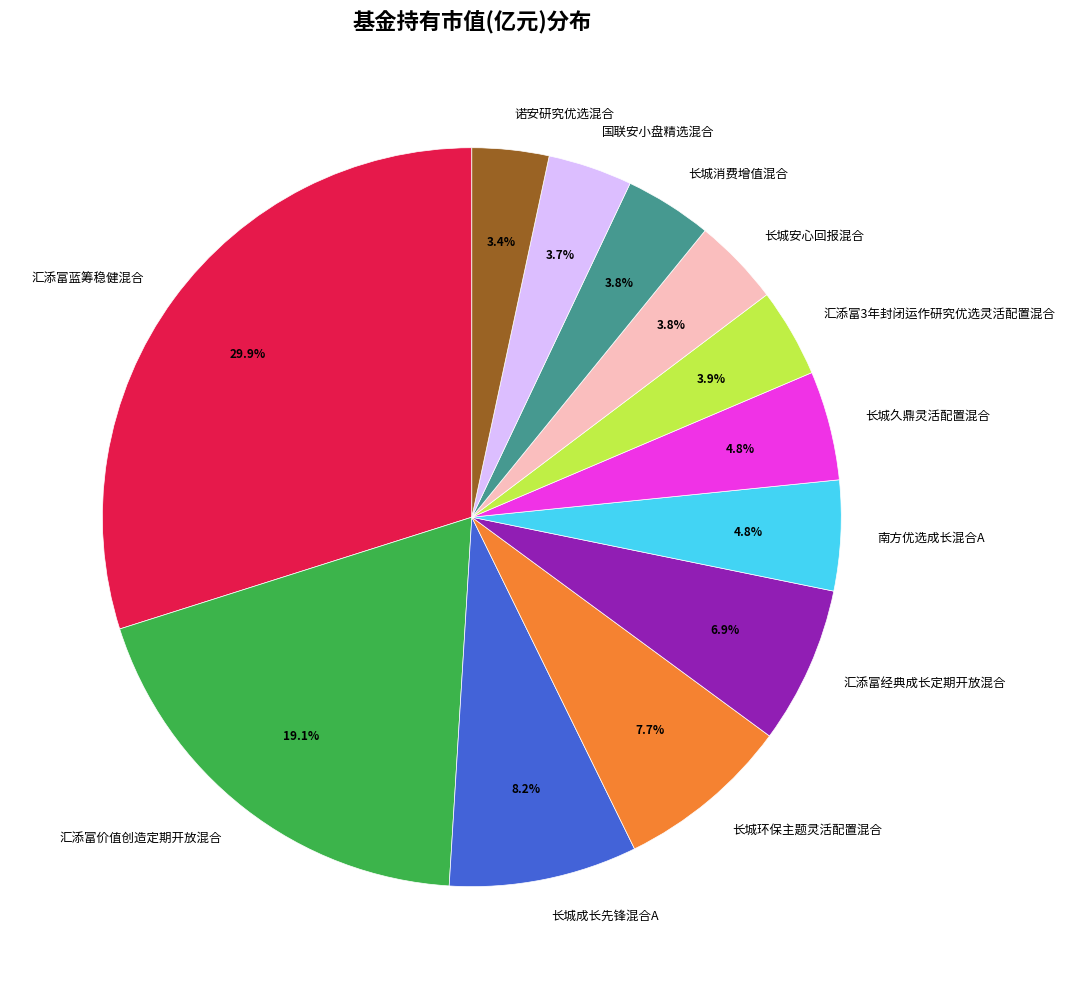

To the nearest percent, what is the average slice percentage?

8%